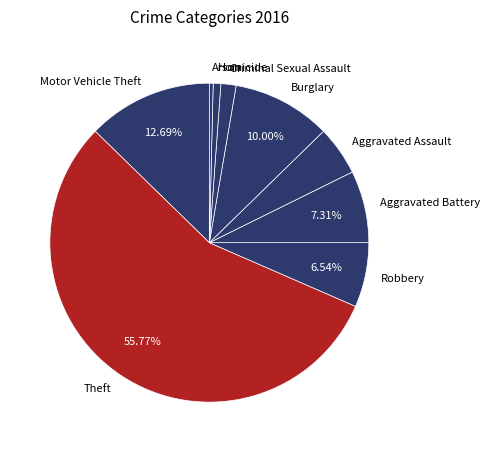

Combined, do Robbery and Homicide account for over 50%?

No